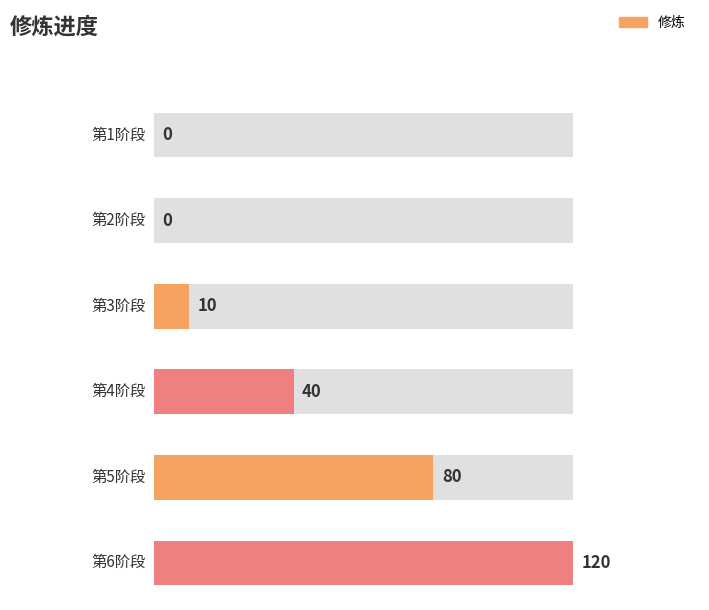

What is the value of the 4th bar from the left?

40